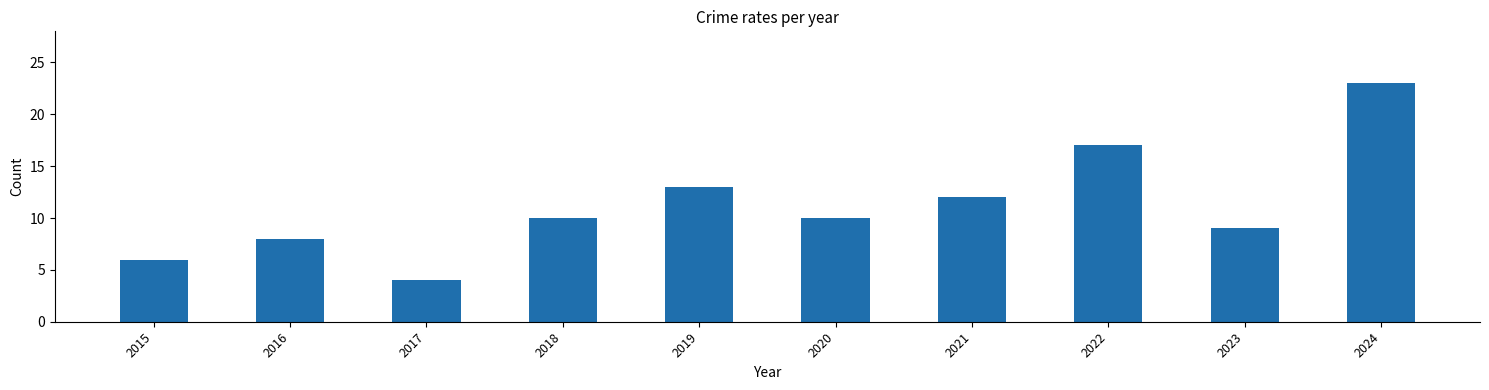

The value at 2020 is 10. True or false?

True